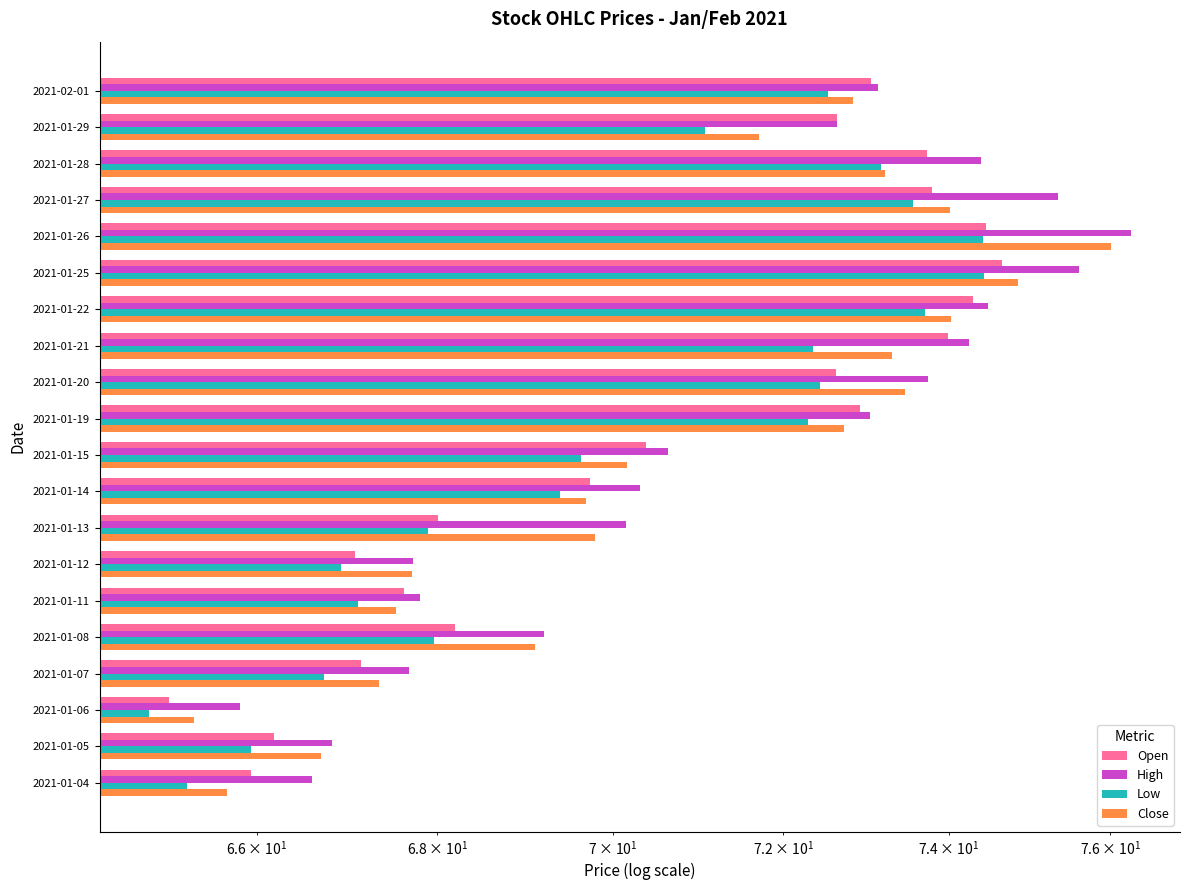

How many data points in Close are above 71?

10